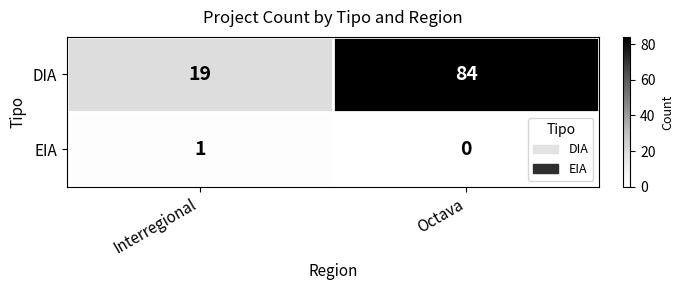

List the series in order of their overall mean, highest first.

DIA, EIA